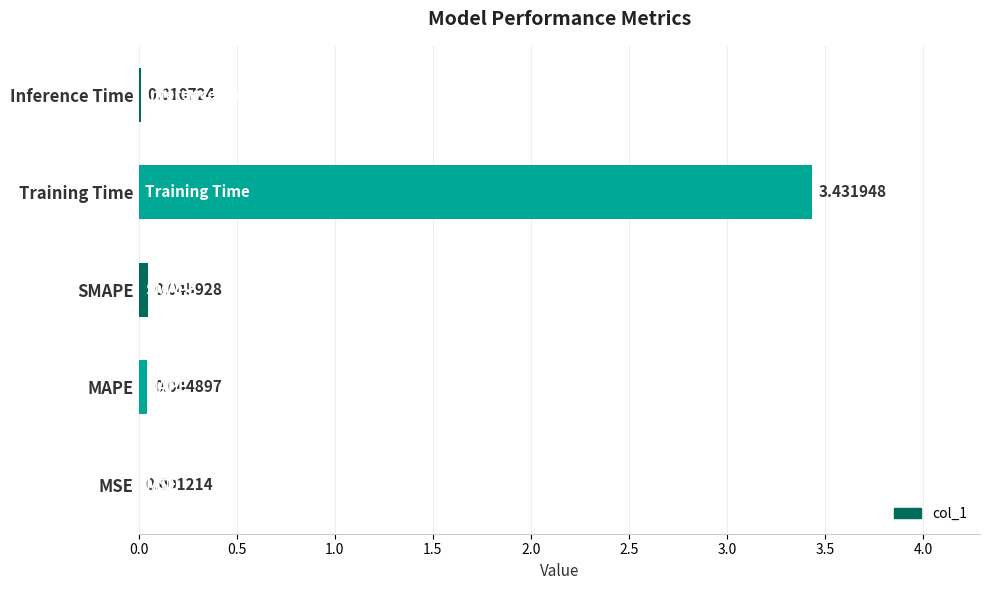

At which label is the value closest to 1?

SMAPE